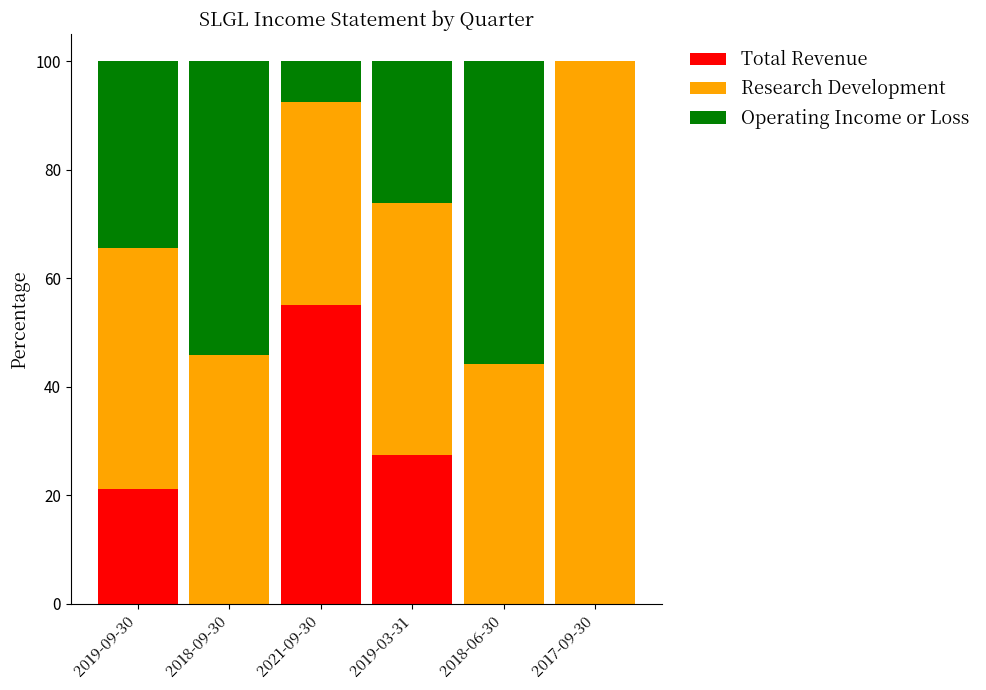

What is the maximum value for Total Revenue?

55.0